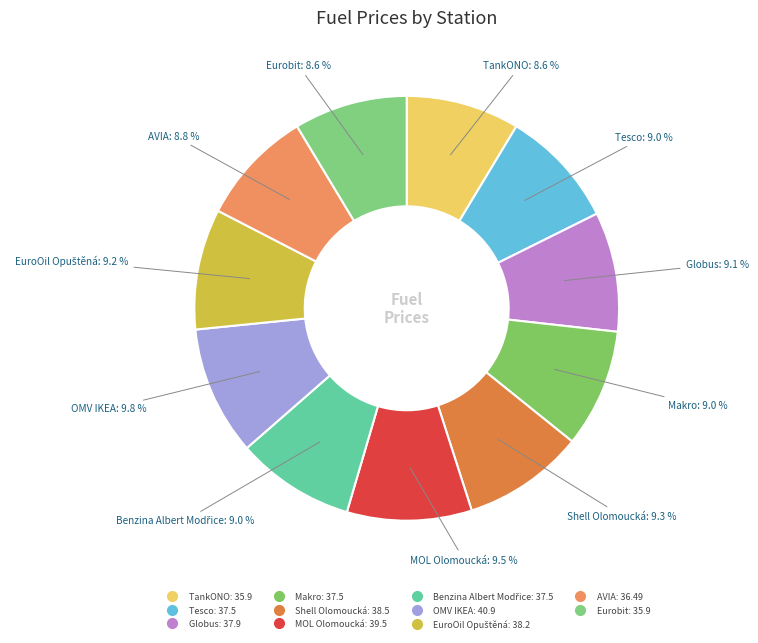

What is the ratio of the value at Globus to the value at MOL Olomoucká?

1.0